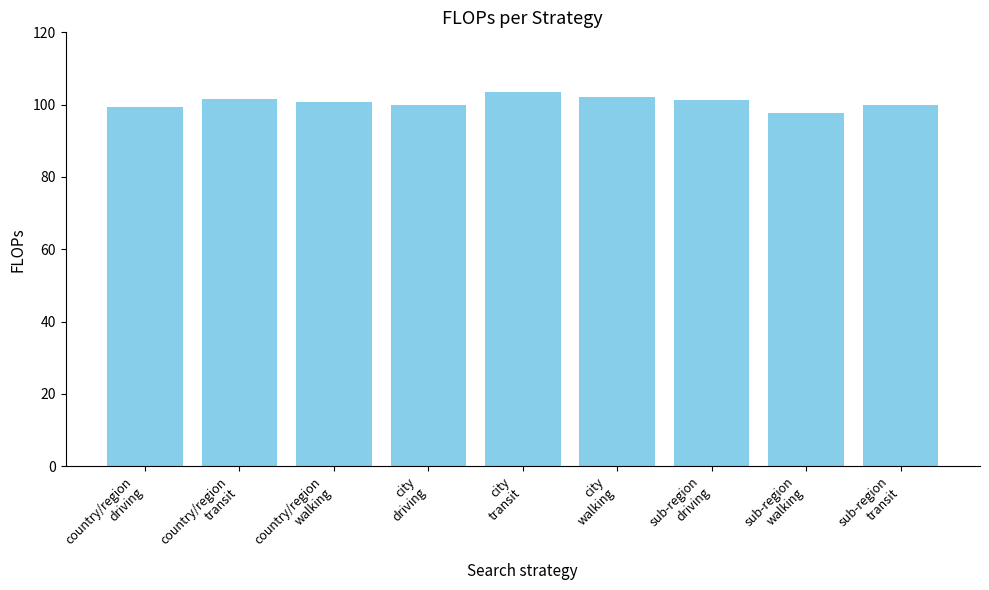

What is the label of the 2nd bar from the right?

sub-region
walking